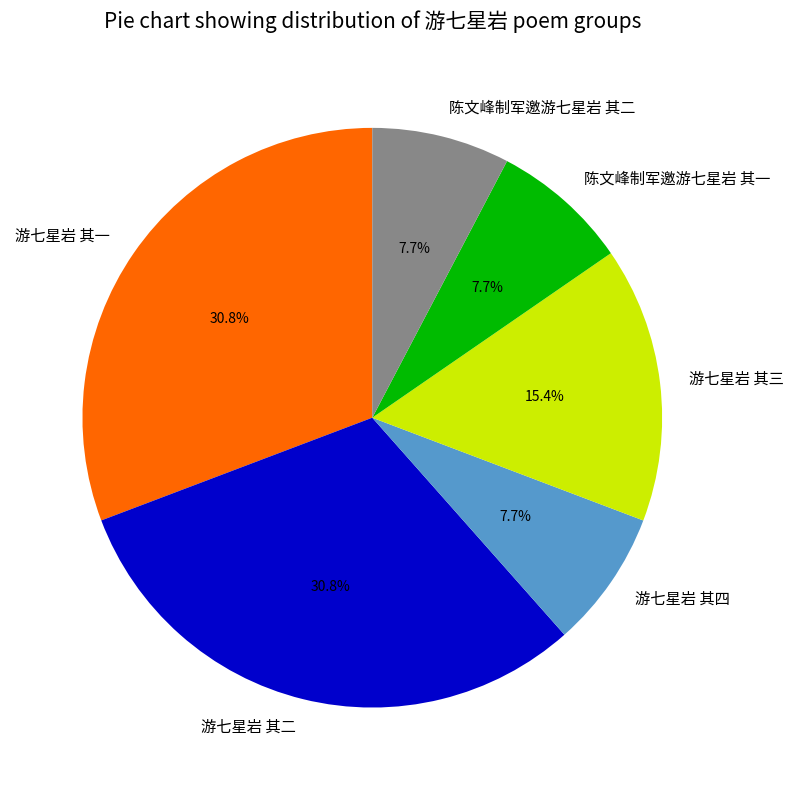

How many slices are in this pie chart?

6